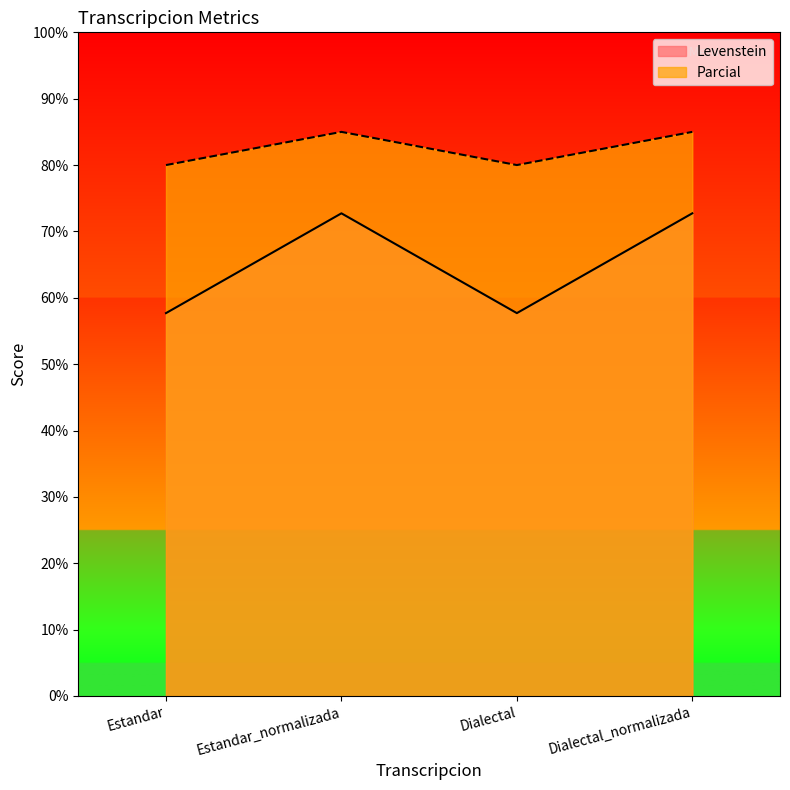

At which label does Parcial reach its minimum?

Estandar